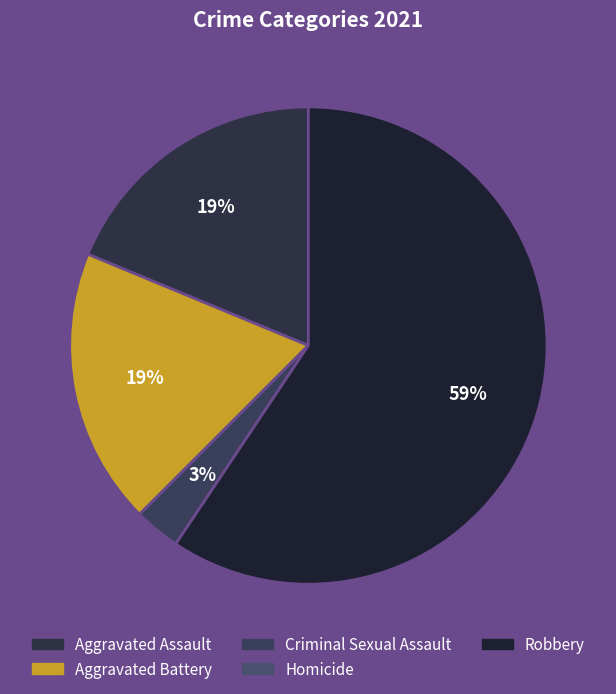

Do Robbery and Aggravated Assault together represent more than half of the pie?

Yes